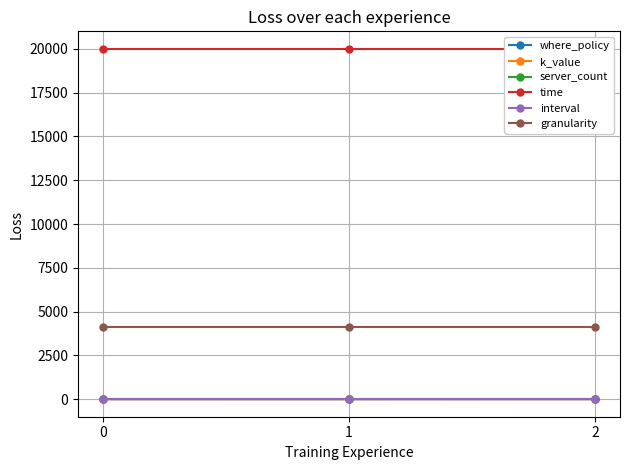

What is the value of the time point at the 3rd from the left?

20000